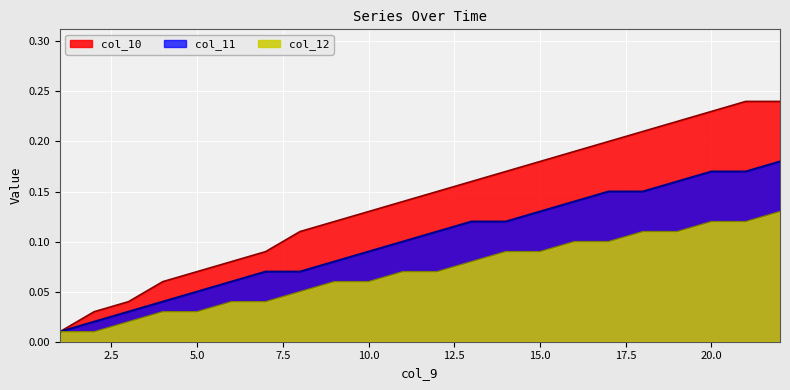

The col_11 series shows 0.0 at 5.0. True or false?

False